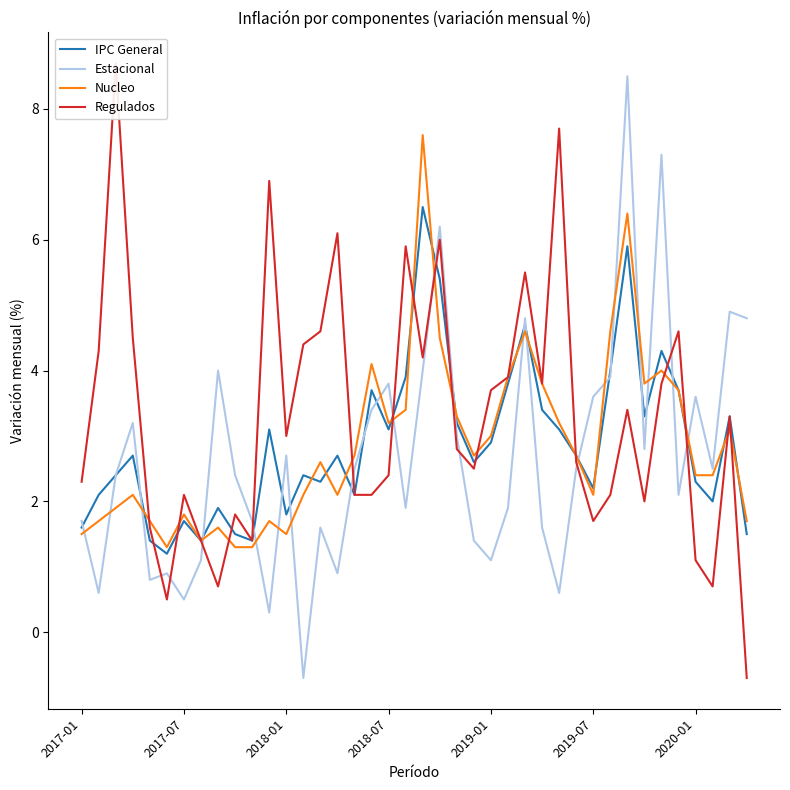

List the series in order of their peak value, highest first.

Regulados, Estacional, Nucleo, IPC General